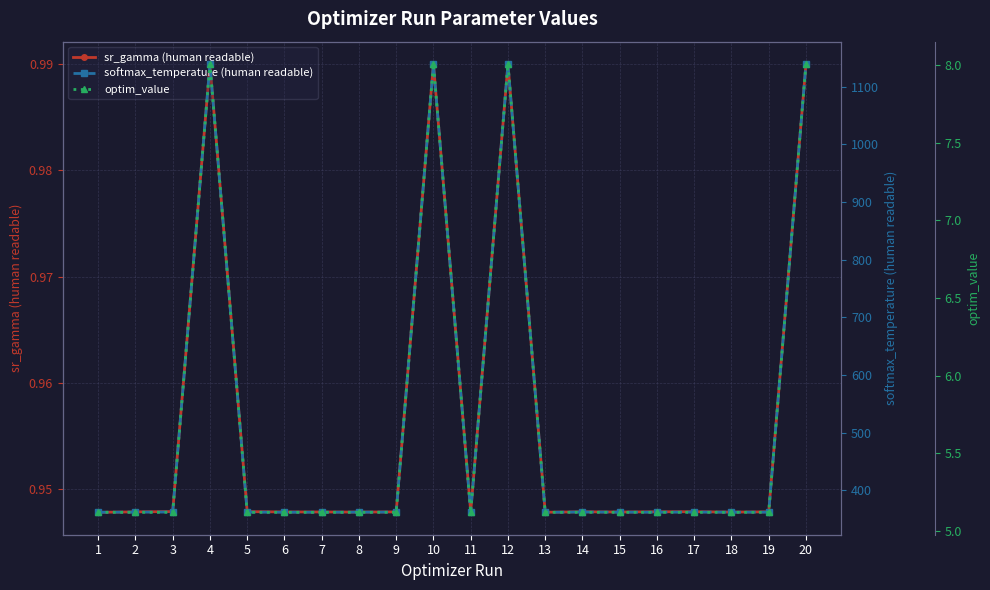

What is the average value of the softmax_temperature (human readable) series?

517.4